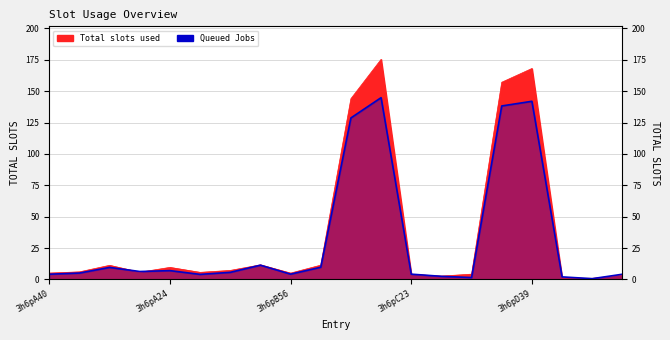

How many lines are shown in the chart?

2